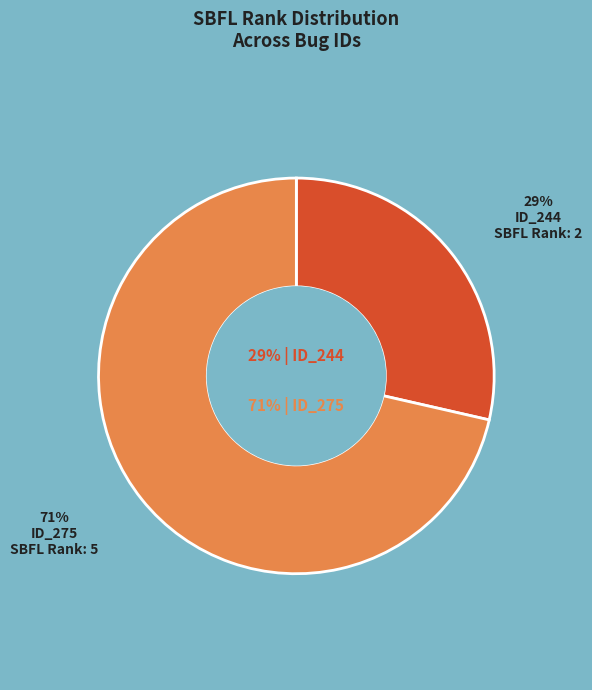

How many segments does this pie chart have?

2